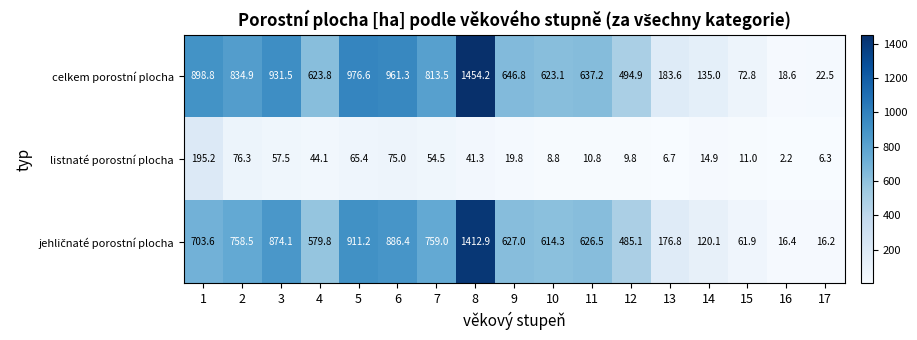

List the labels in order of listnaté porostní plocha value, smallest first.

16, 17, 13, 10, 12, 11, 15, 14, 9, 8, 4, 7, 3, 5, 6, 2, 1